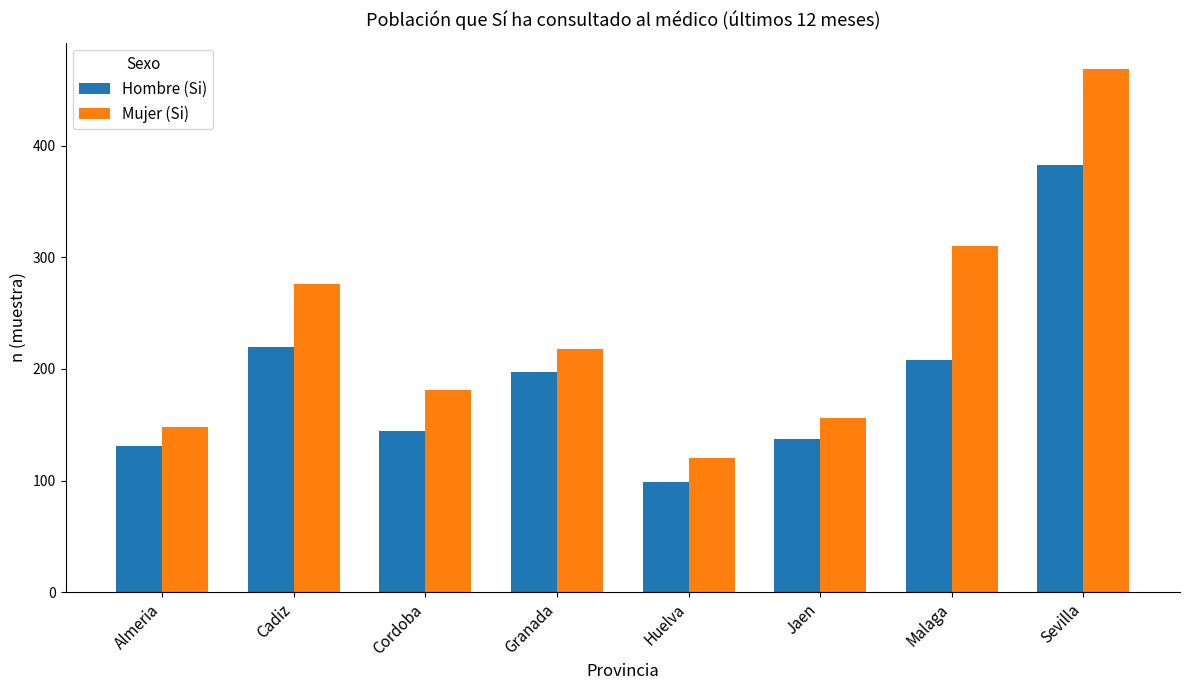

How many bars are there in total?

16